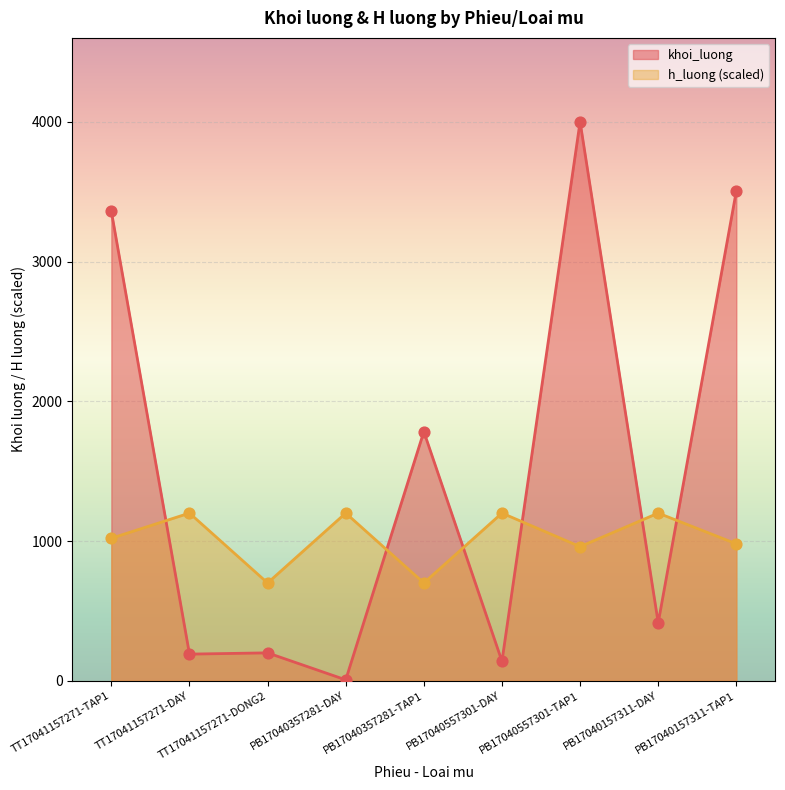

Which series reaches the minimum Y coordinate?

khoi_luong